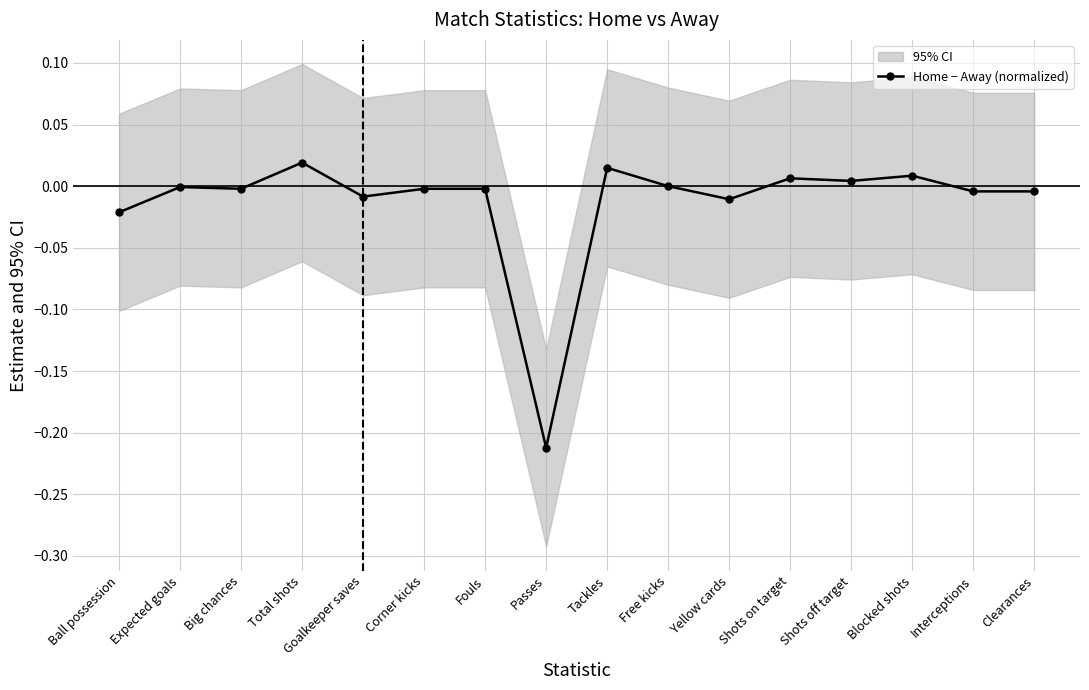

Where is the data nearest to the value 0?

Free kicks